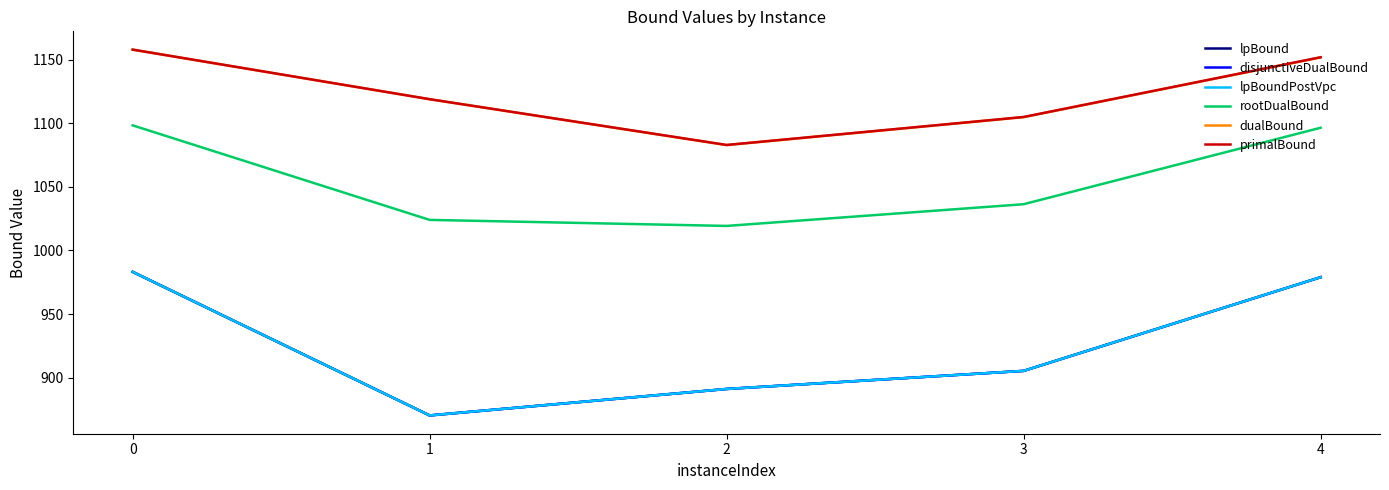

Reading left to right, list all the values displayed in this chart.

lpBound: 983.2	870.2	891.1	905.3	979.0
disjunctiveDualBound: 983.2	870.2	891.1	905.3	979.0
lpBoundPostVpc: 983.2	870.2	891.1	905.3	979.0
rootDualBound: 1098.4	1024.1	1019.3	1036.4	1096.5
dualBound: 1158.0	1119.0	1082.9	1104.9	1151.9
primalBound: 1158.0	1119.0	1083.0	1105.0	1152.0